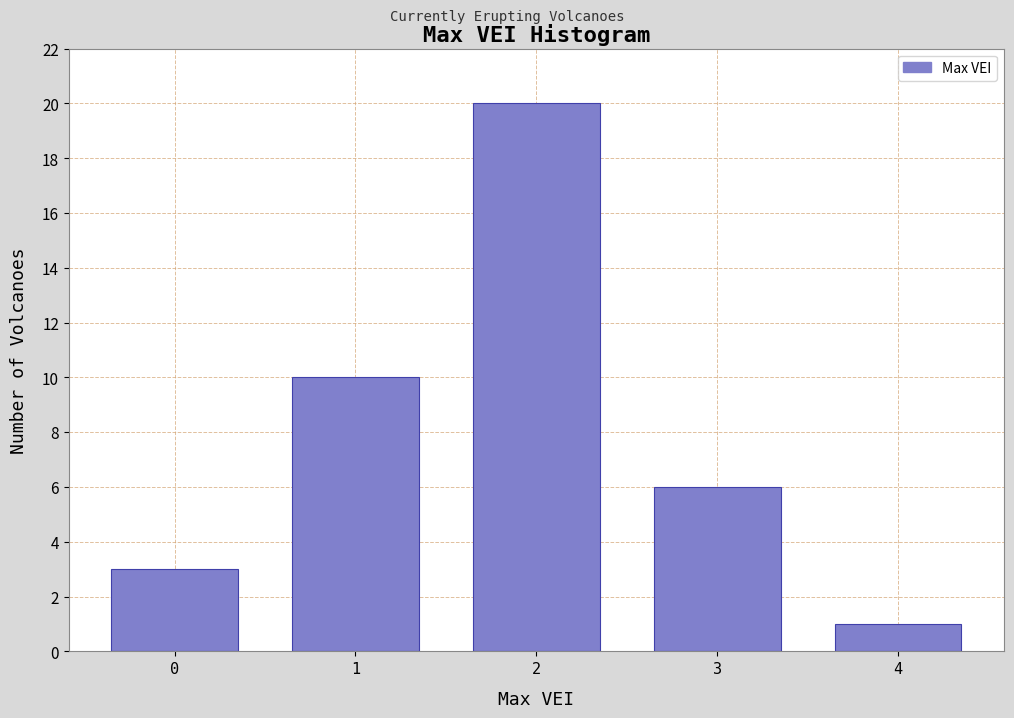

Reading left to right, list all the values displayed in this chart.

3	10	20	6	1